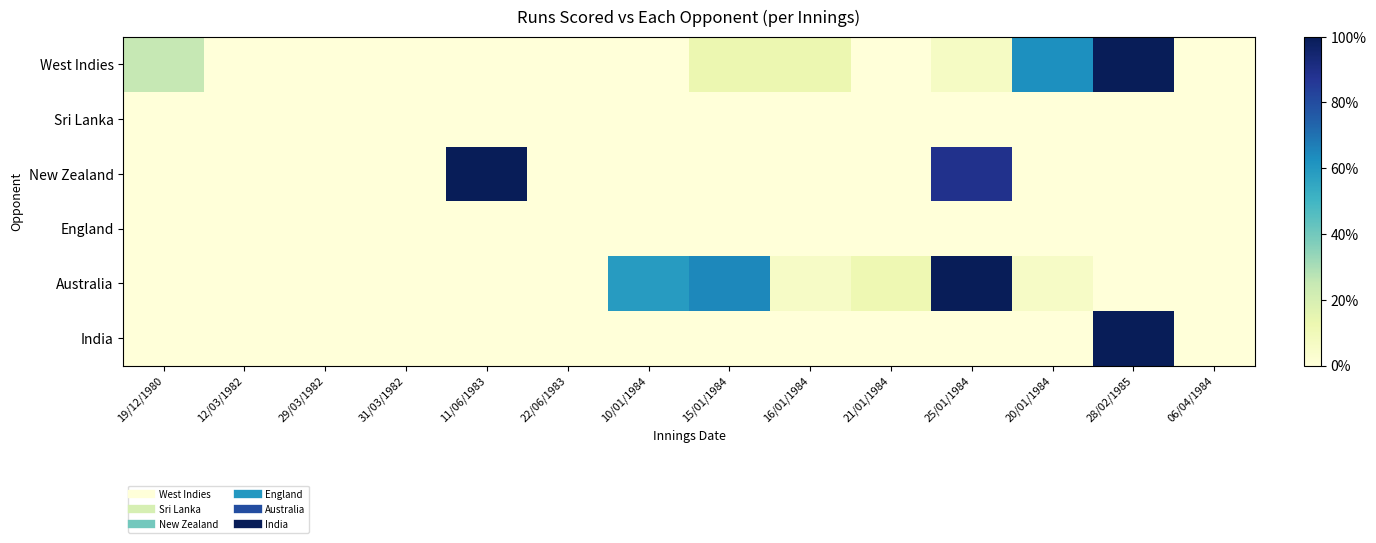

At which category is the sum across all series the highest?

28/02/1985